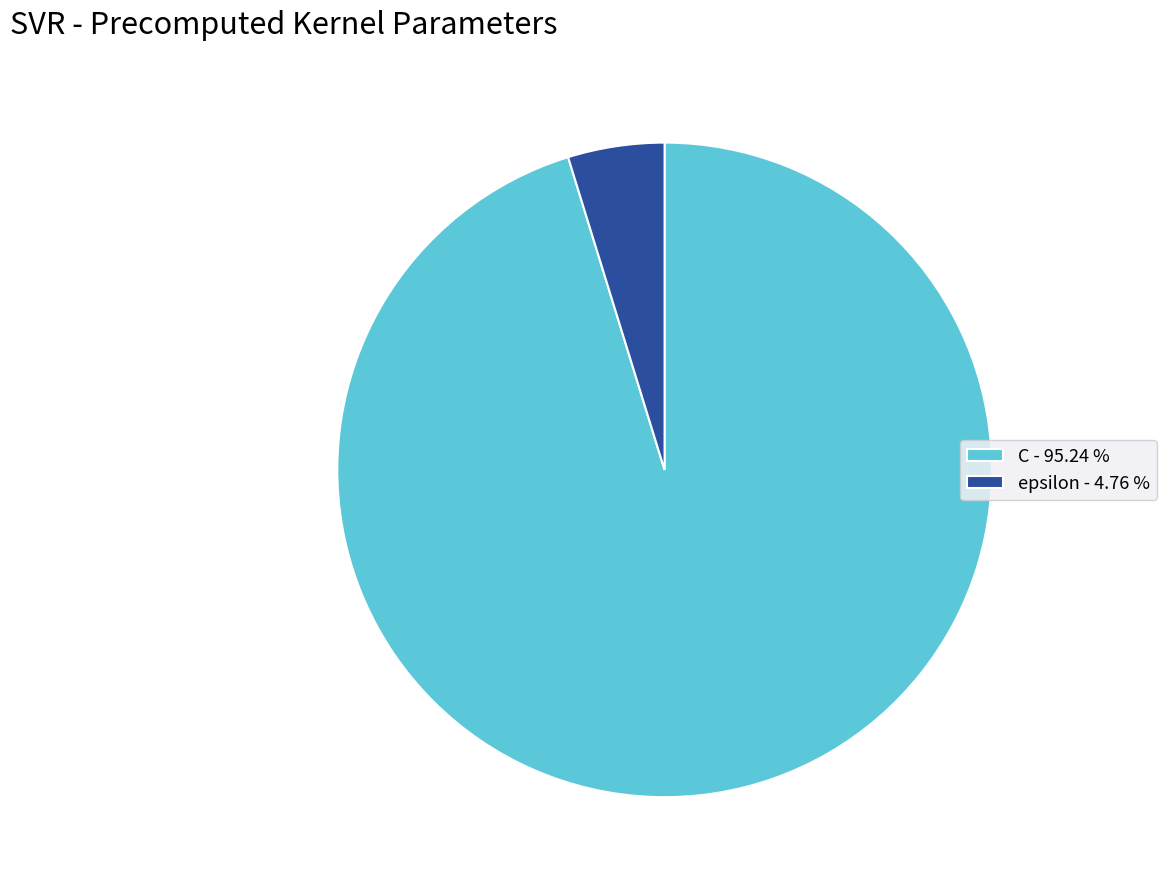

What is the largest slice in the pie chart?

C